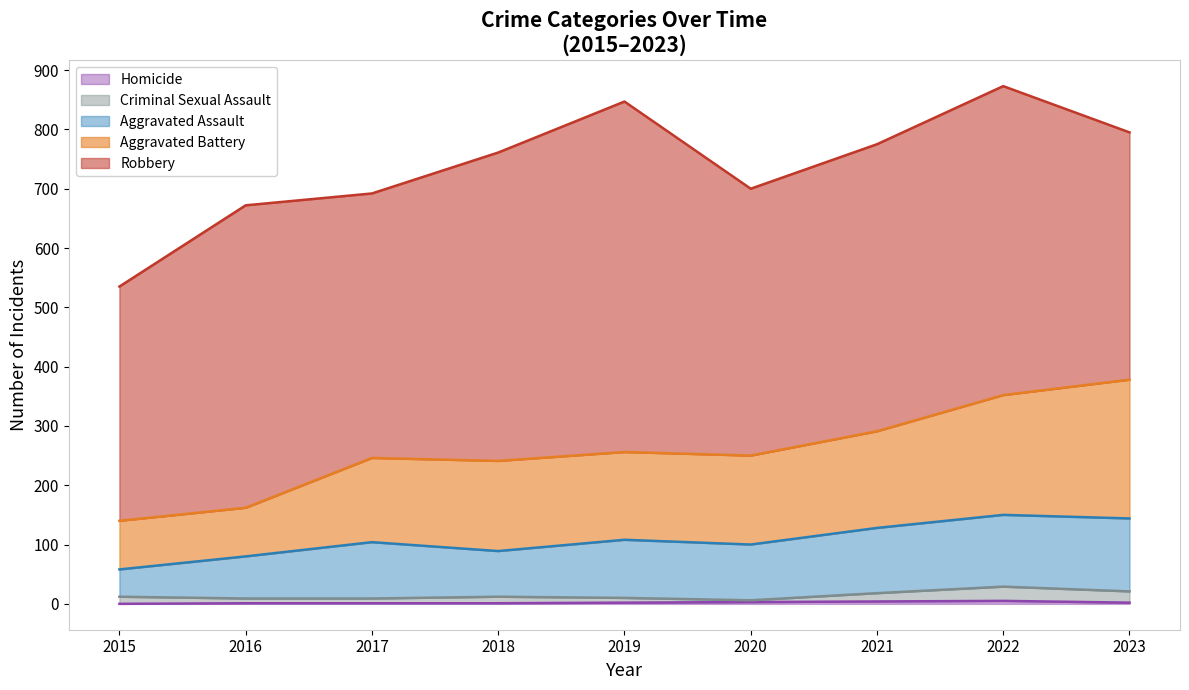

True or false: Criminal Sexual Assault and Homicide cross at least once.

False